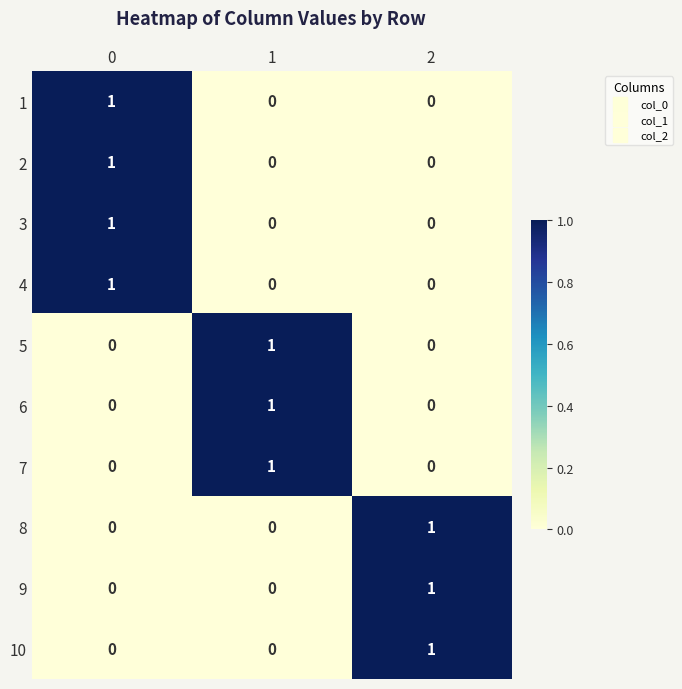

Reading right to left, extract all data points from this chart.

1: 2=0	1=0	0=1
2: 2=0	1=0	0=1
3: 2=0	1=0	0=1
4: 2=0	1=0	0=1
5: 2=0	1=1	0=0
6: 2=0	1=1	0=0
7: 2=0	1=1	0=0
8: 2=1	1=0	0=0
9: 2=1	1=0	0=0
10: 2=1	1=0	0=0